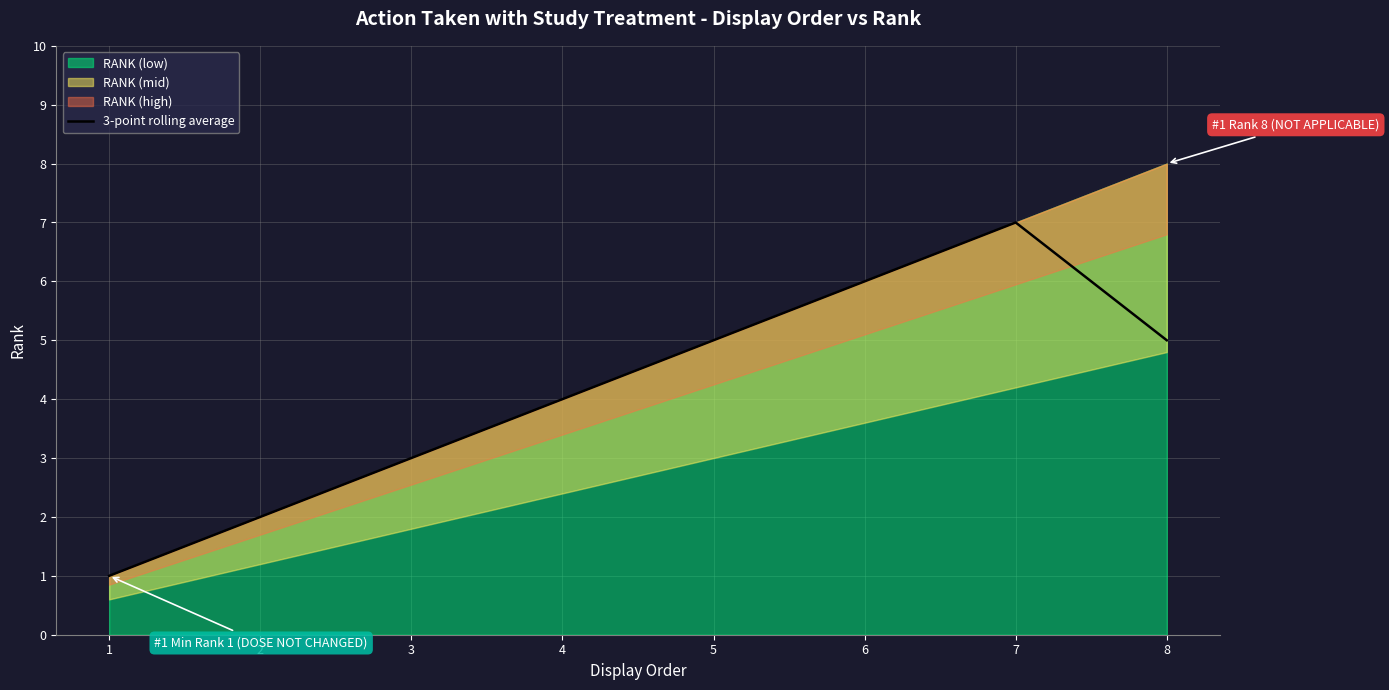

Which has a higher value, 4 or 7?

7